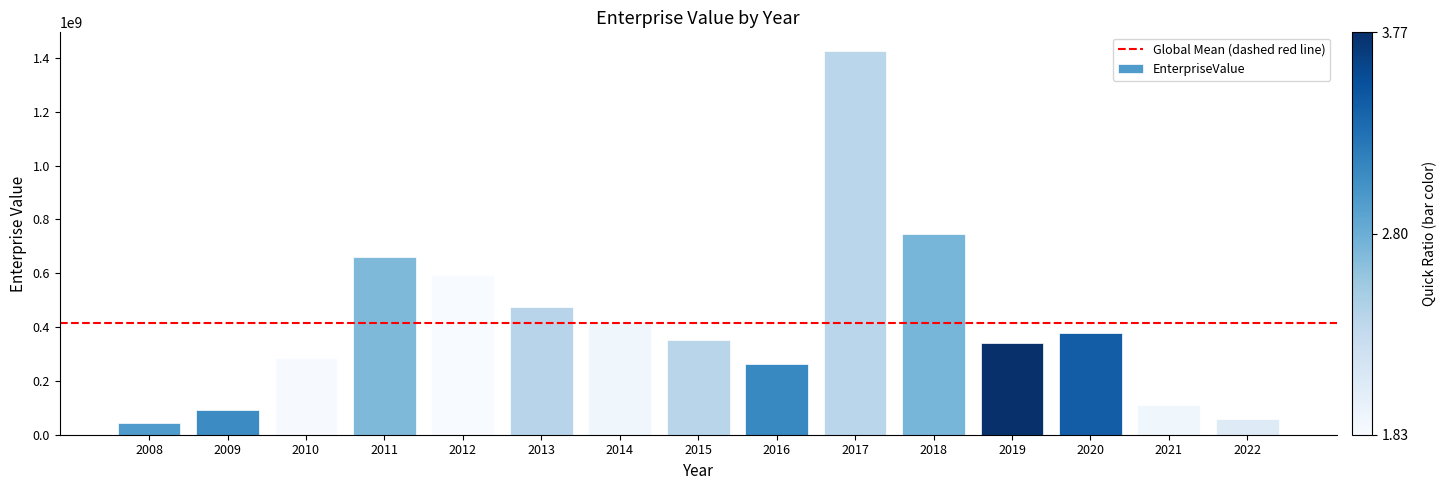

Which category has the highest value across all series?

2017